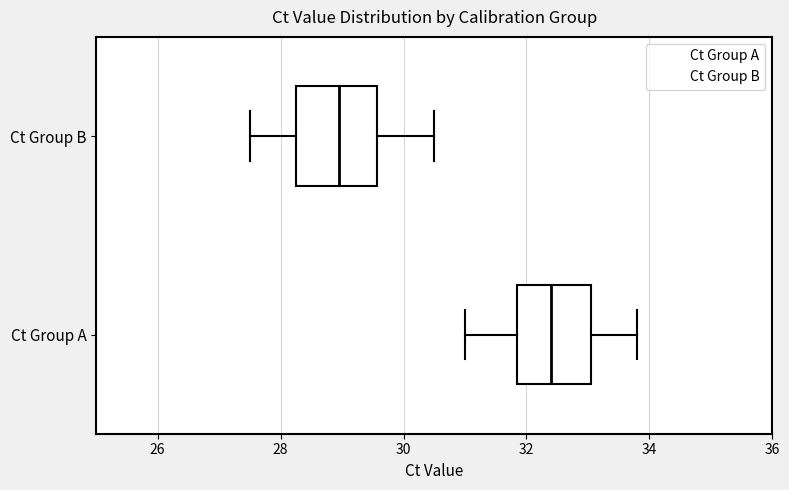

Reading bottom to top, transcribe this box plot: for each box, give where its median line is, the range the box spans, and where its two whiskers end, as read against the x-axis. The values are not printed on the chart, so give them approximately, as read against the axis.

Ct Group A: median 32.4, box 31.8 to 33.0, whiskers 31.0 to 33.8
Ct Group B: median 29.0, box 28.2 to 29.6, whiskers 27.6 to 30.6